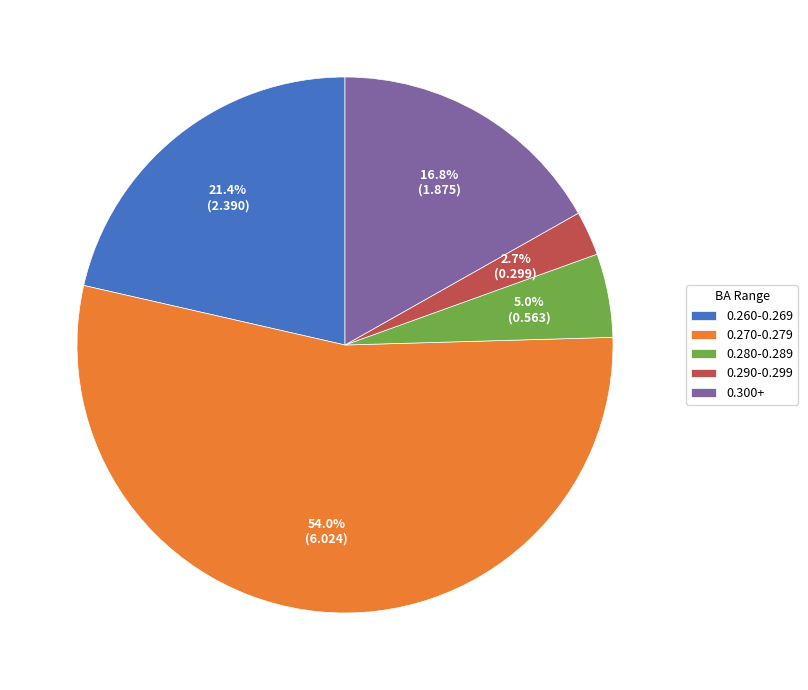

Does any single category account for the majority?

Yes